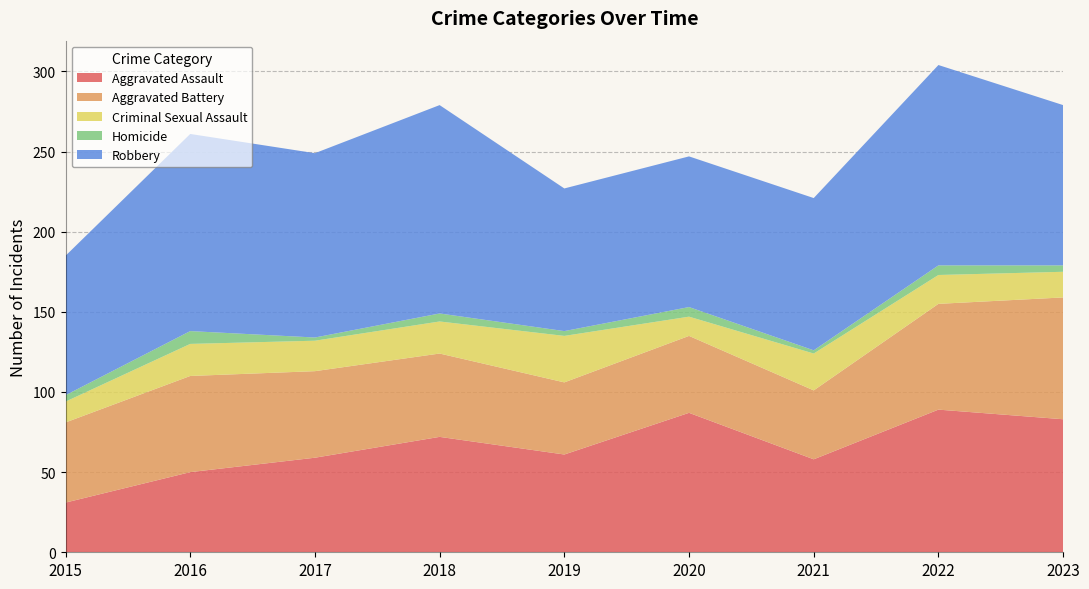

Reading left to right, list all the values displayed in this chart.

Aggravated Assault: 31	50	59	72	61	87	58	89	83
Aggravated Battery: 50	60	54	52	45	48	43	66	76
Criminal Sexual Assault: 13	20	19	20	29	12	23	18	16
Homicide: 4	8	2	5	3	6	2	6	4
Robbery: 87	123	115	130	89	94	95	125	100